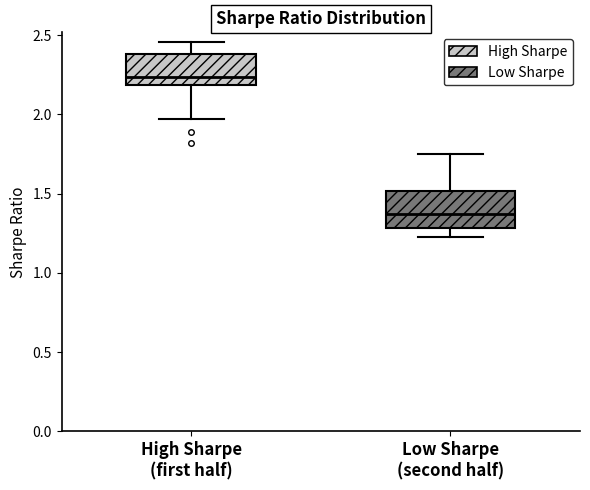

Reading left to right, transcribe this box plot: for each box, give where its median line is, the range the box spans, and where its two whiskers end, as read against the y-axis. The values are not printed on the chart, so give them approximately, as read against the axis.

High Sharpe (first half): median 2.25, box 2.20 to 2.40, whiskers 1.95 to 2.45
Low Sharpe (second half): median 1.35, box 1.30 to 1.50, whiskers 1.25 to 1.75